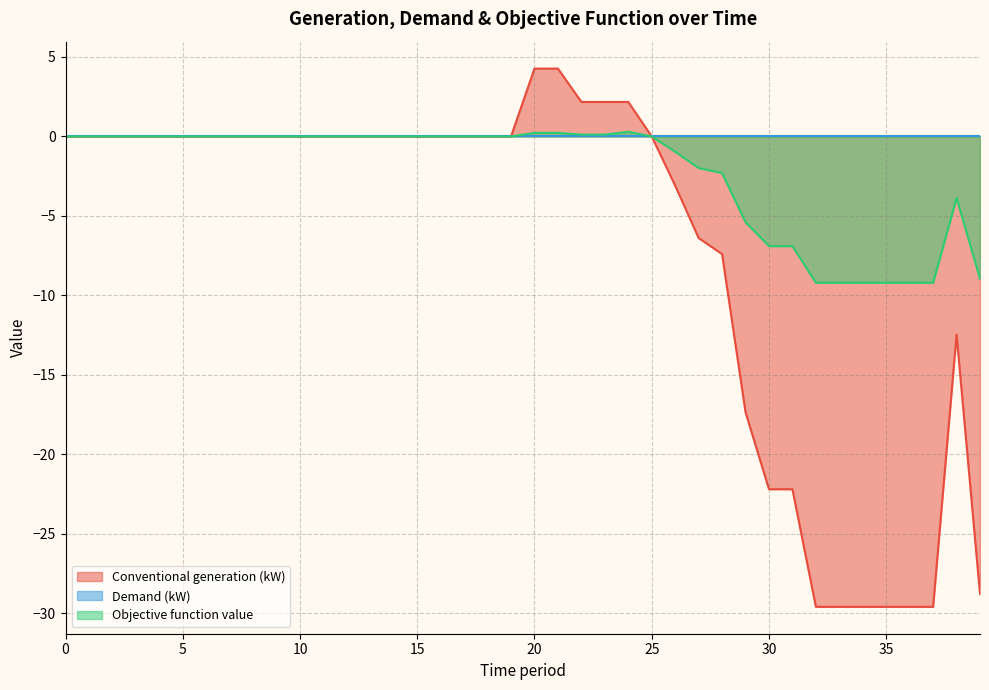

True or false: Objective function value and Conventional generation (kW) intersect in this chart.

False